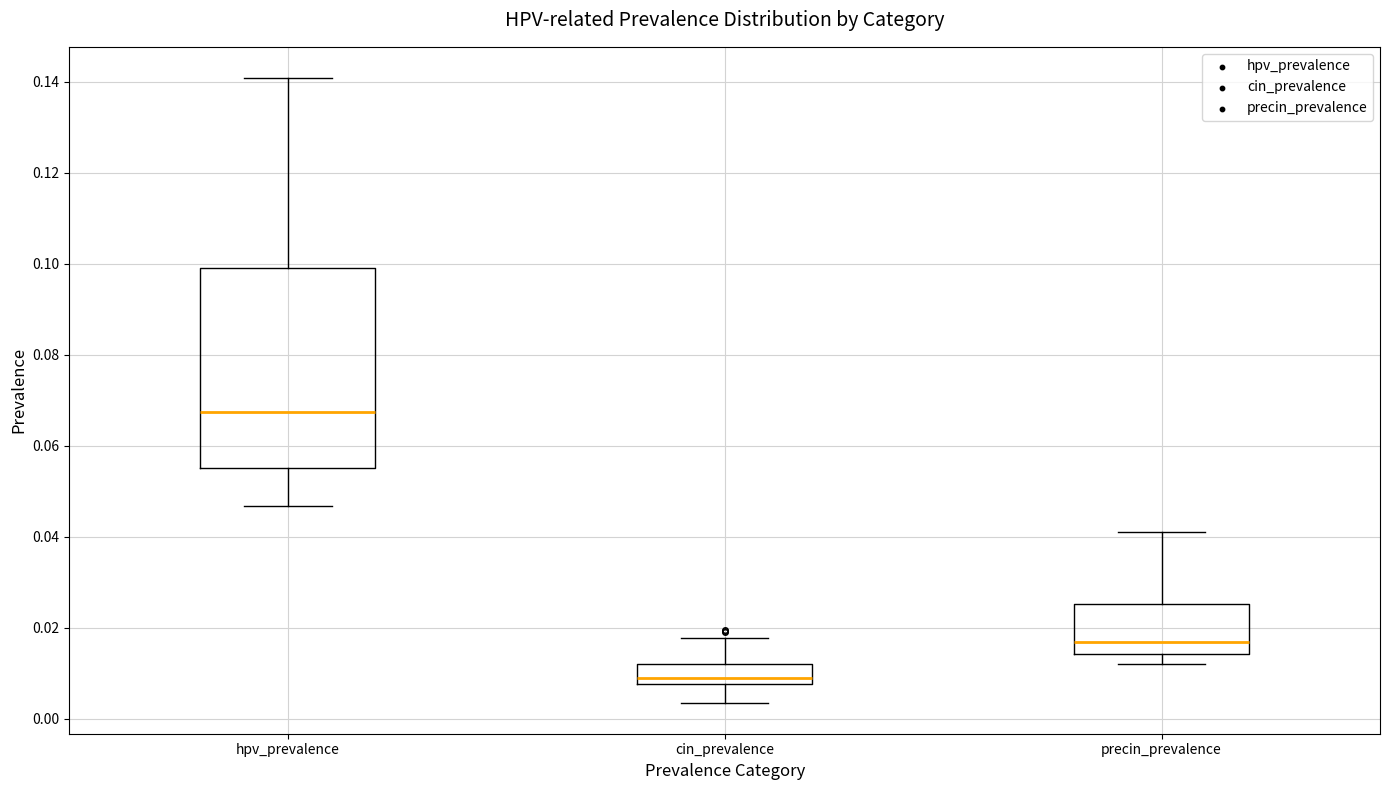

Which box is the tallest, from its lower edge to its upper edge?

hpv_prevalence